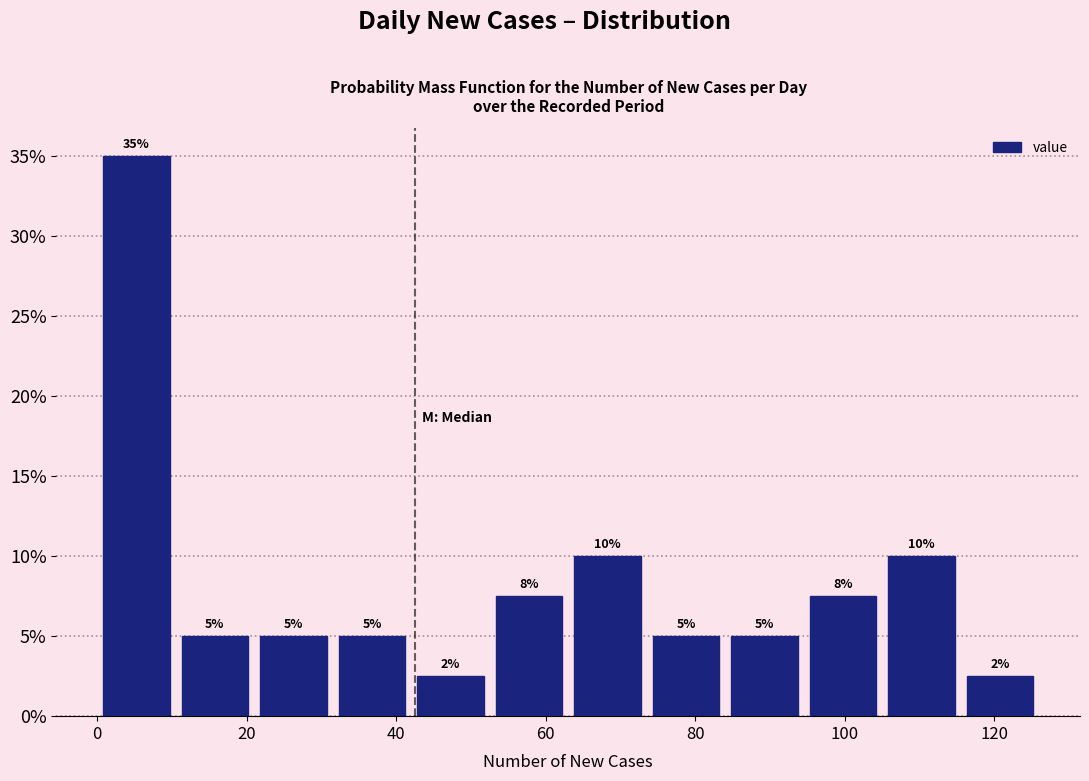

Which range on the x-axis has the tallest bar?

0.0 to 10.5